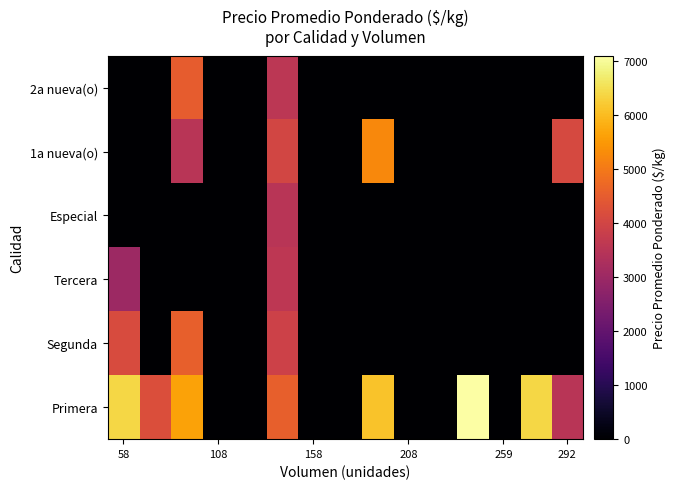

How many categories are shown in the chart?

15